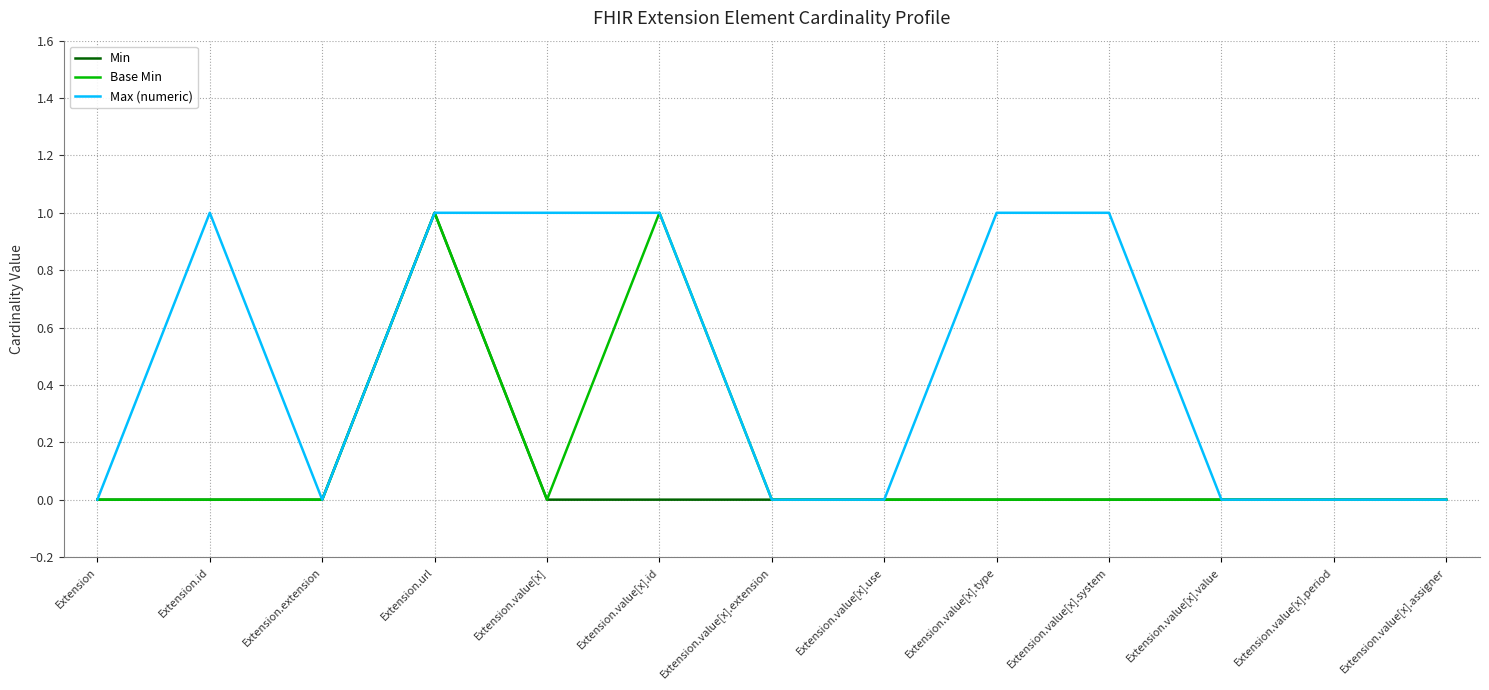

Is the value of Min at Extension.value[x].id greater than the value of Max (numeric) at Extension.value[x]?

No